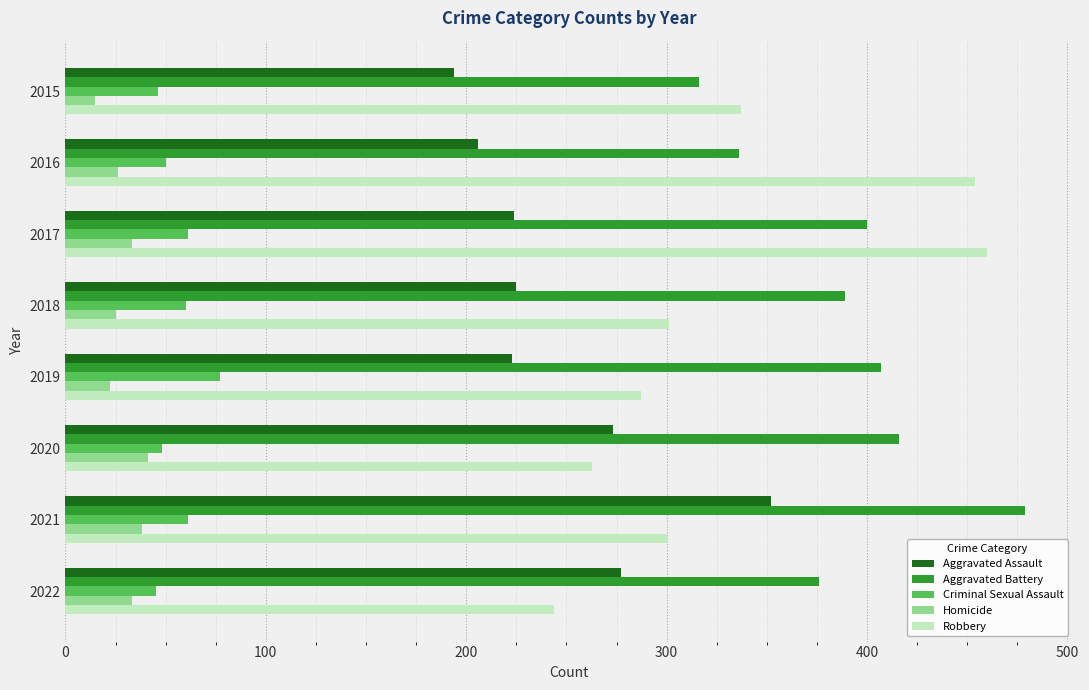

What is the sum of all Criminal Sexual Assault values?

448